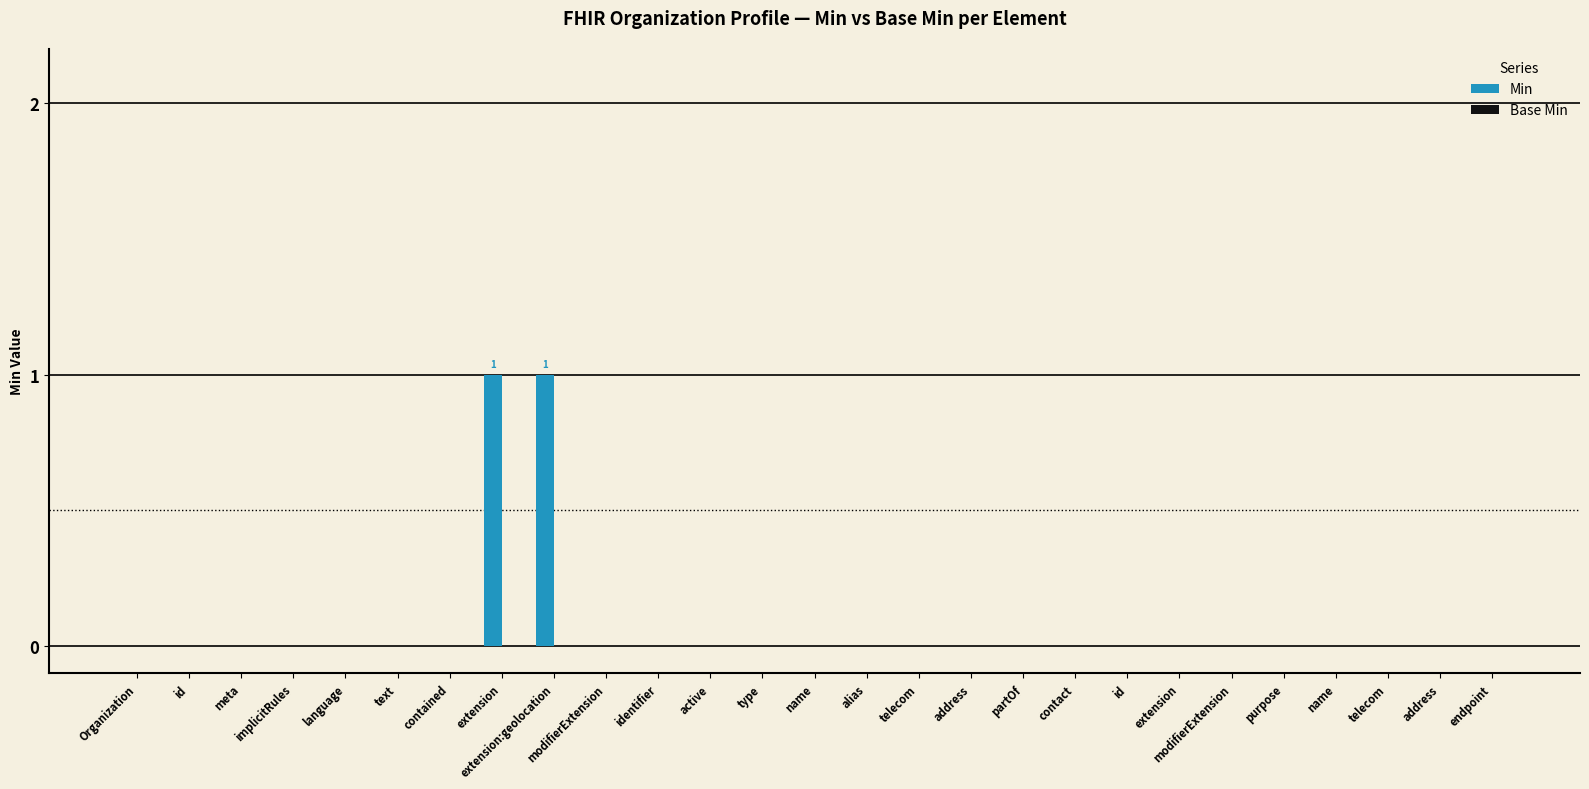

Are the bars horizontal?

No